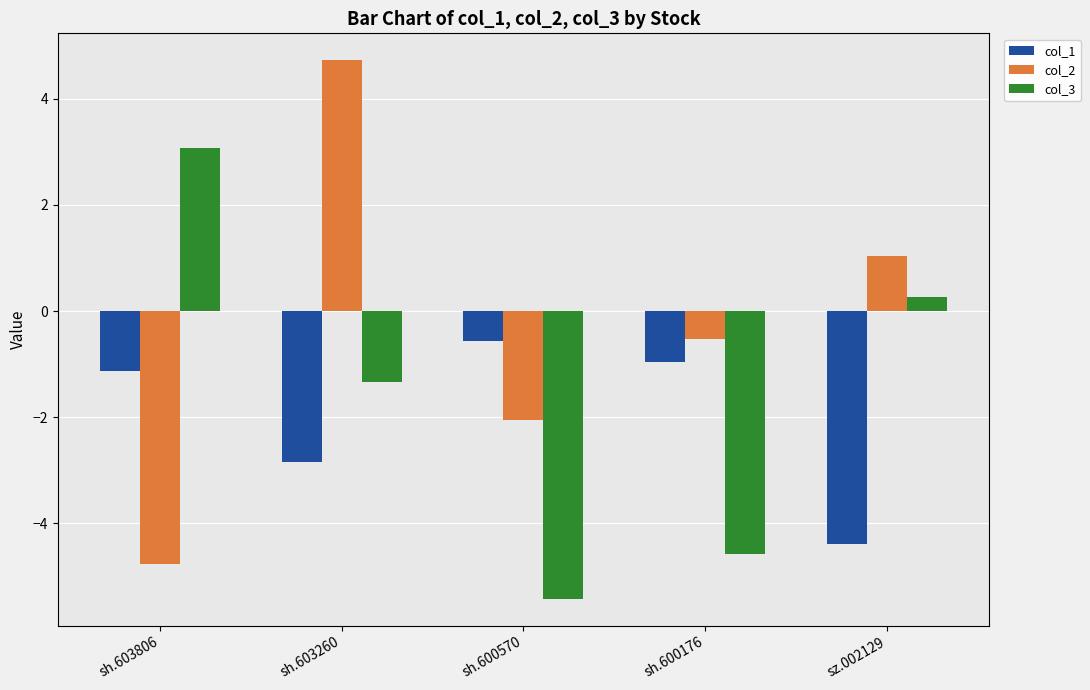

The col_1 series shows -4.4 at sz.002129. True or false?

True